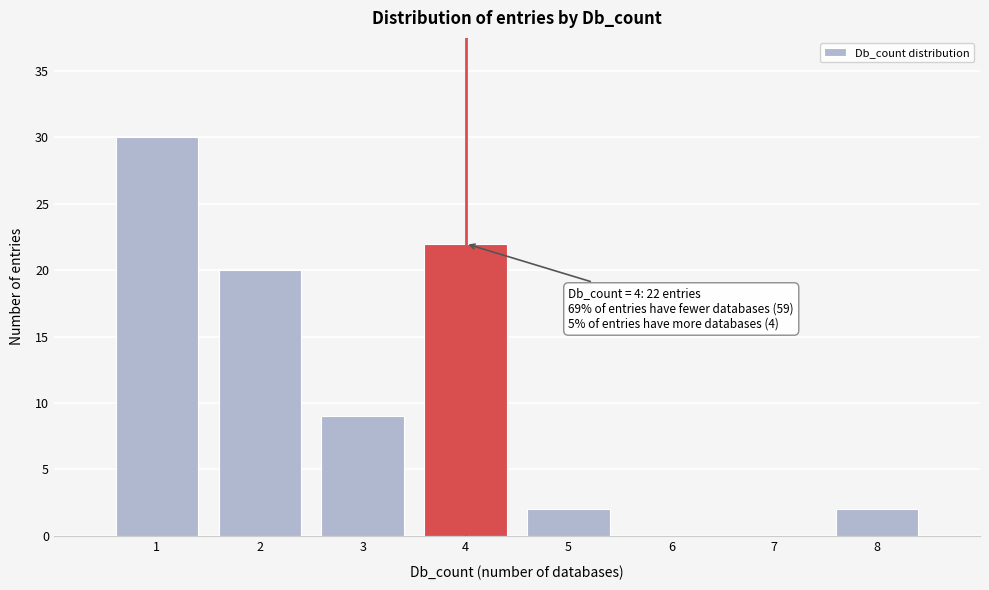

Which range on the x-axis has the tallest bar?

0.5 to 1.5